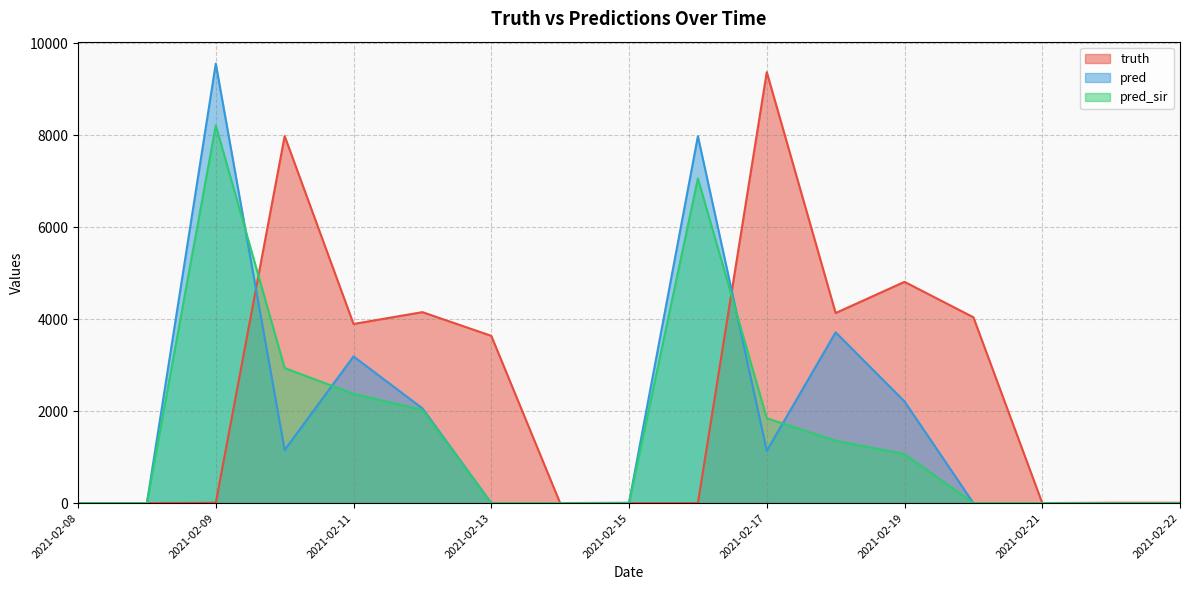

Which category has the lowest value across all series?

2021-02-08